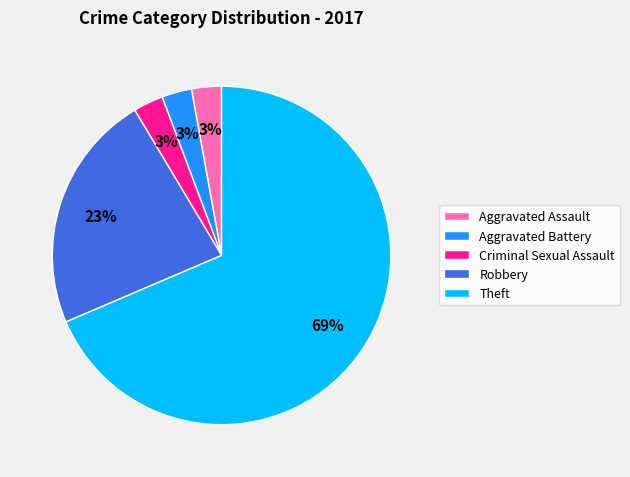

Which slice is the largest?

Theft